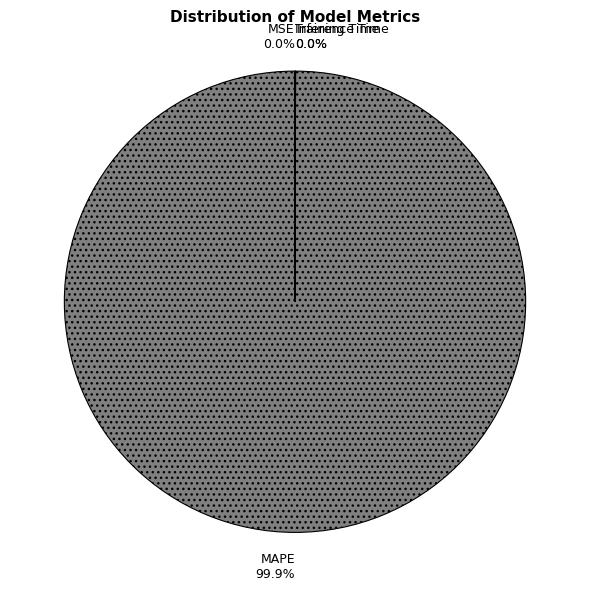

Which category has the biggest portion of the pie?

MAPE